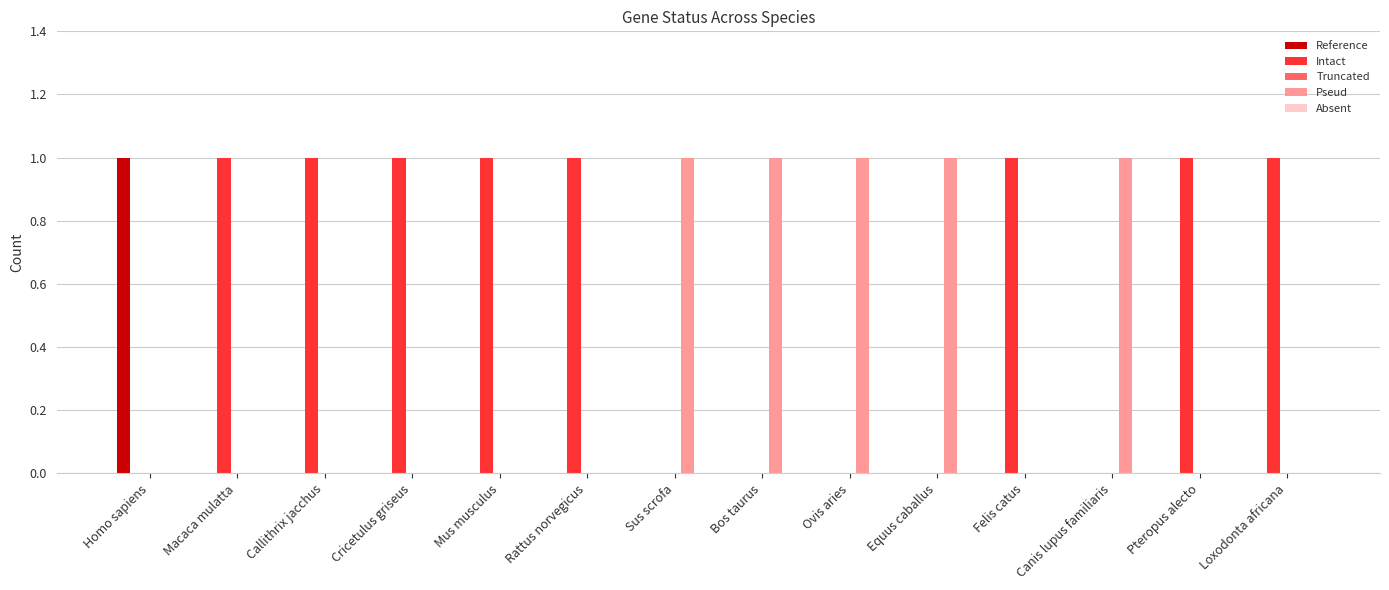

What is the sum of all Intact values?

8